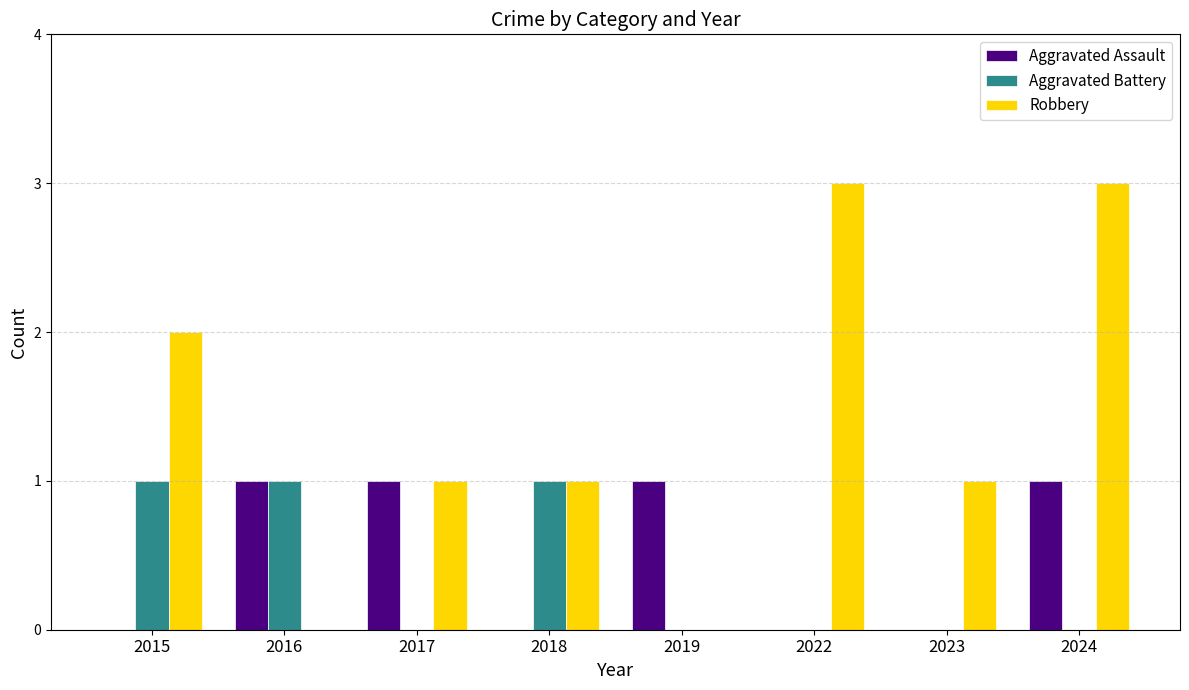

The value of Robbery at 2015 is 1. True or false?

False